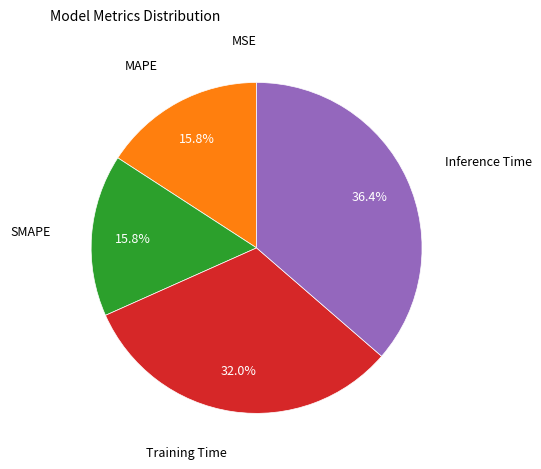

Is there a majority slice in this chart?

No